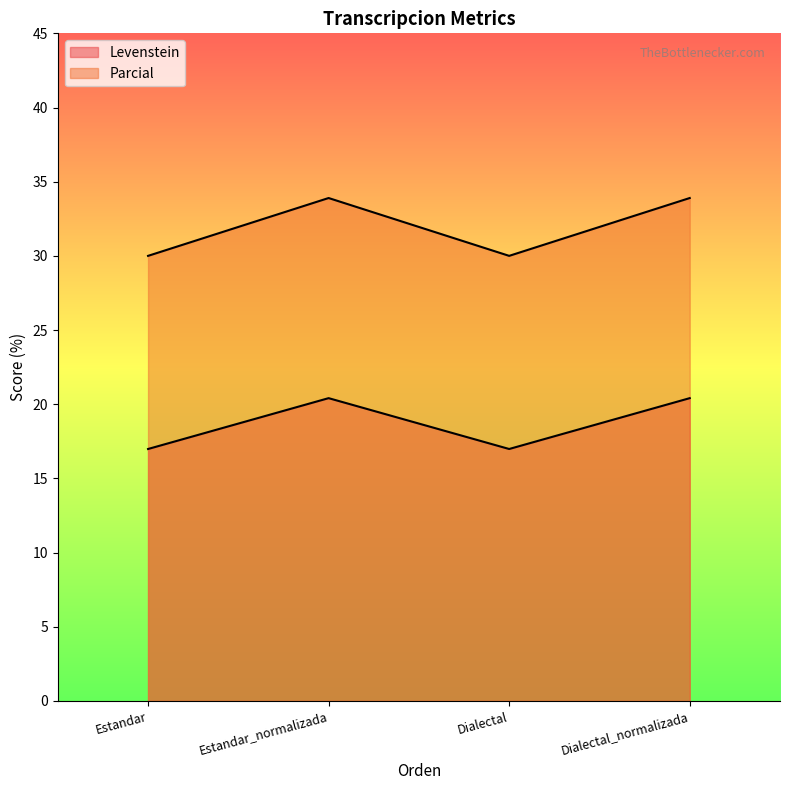

Count the number of data series in this chart.

2